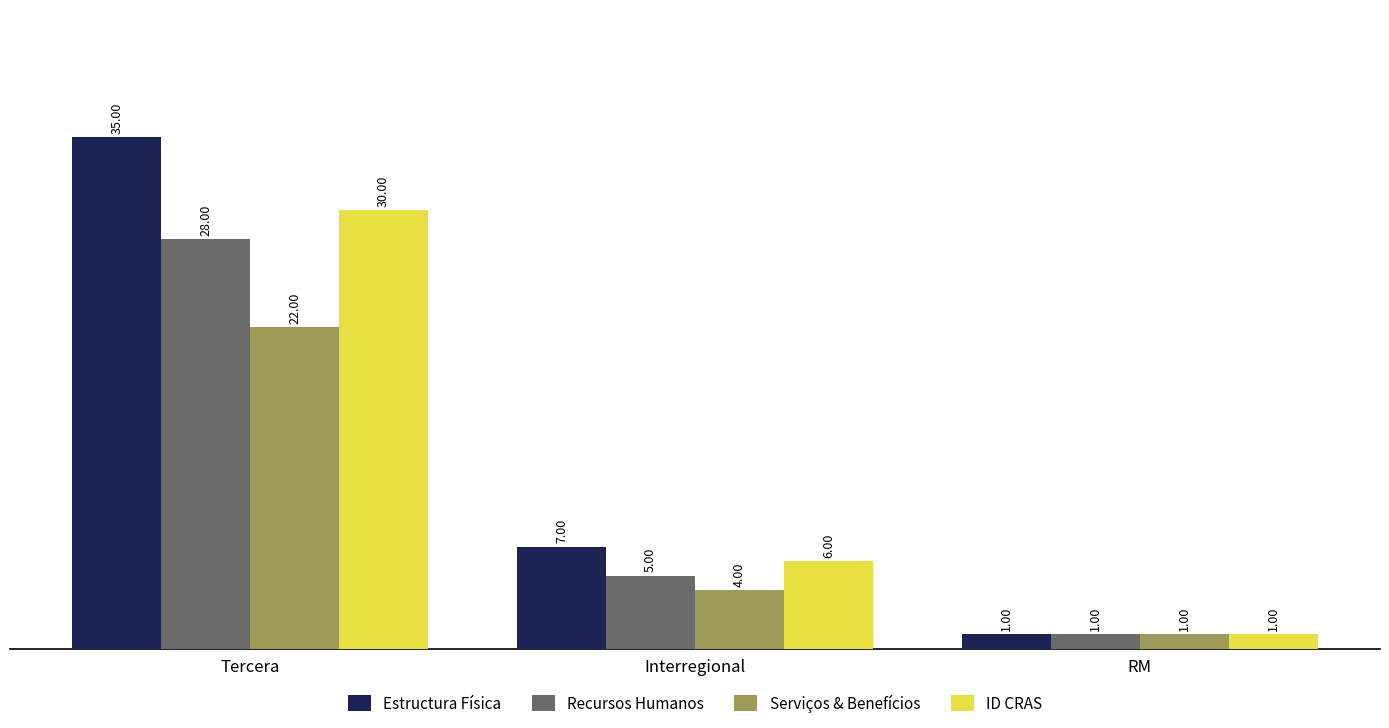

At which label does ID CRAS first exceed 6?

Tercera